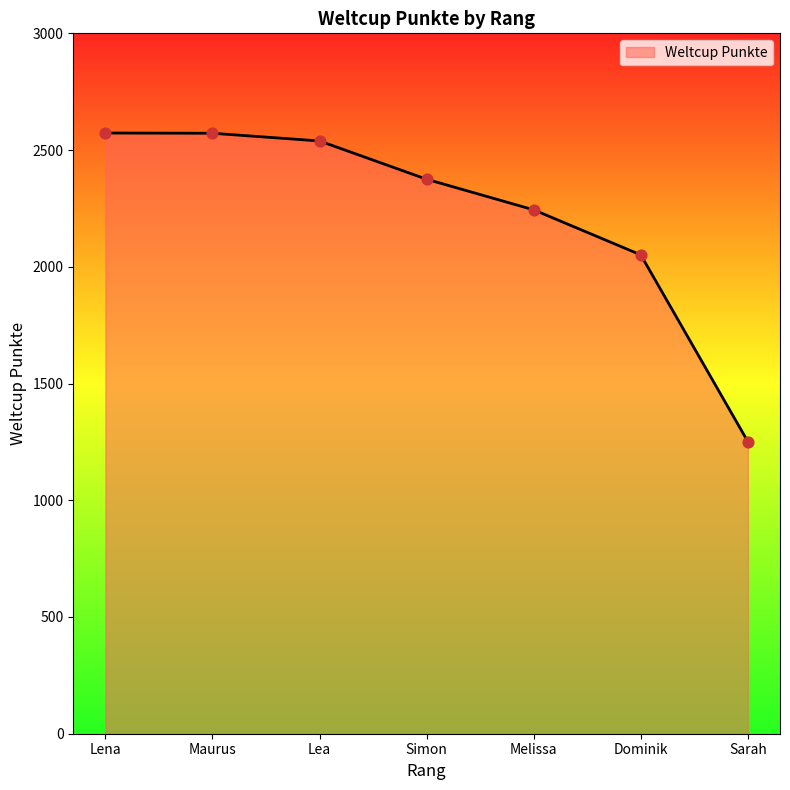

What is the change in value from Lena to Simon?

-198